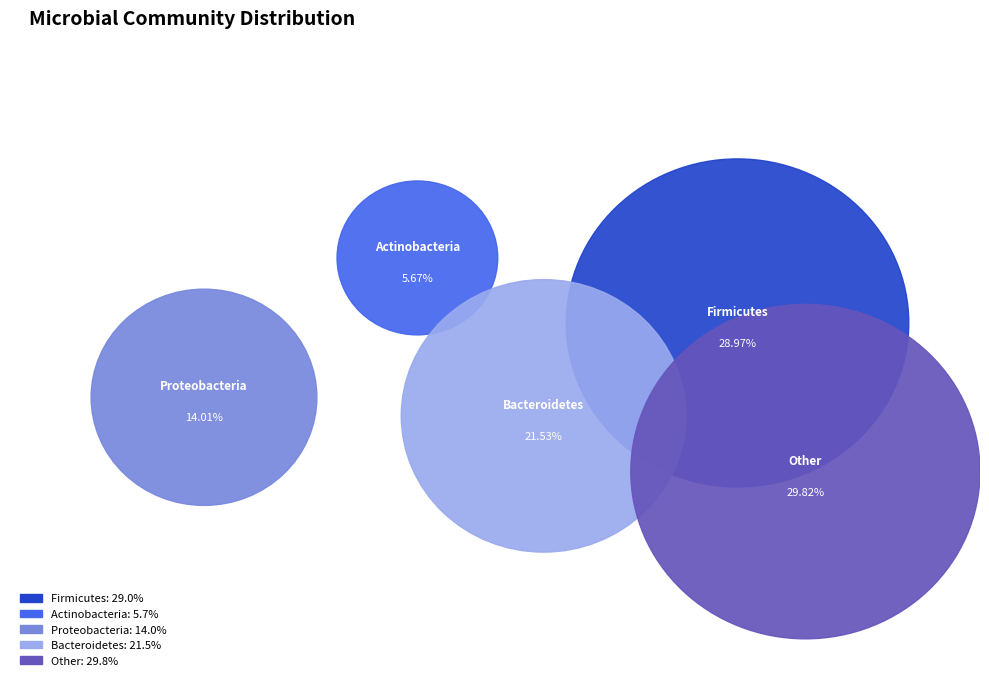

Is it true that Bacteroidetes is 22% of the pie?

True